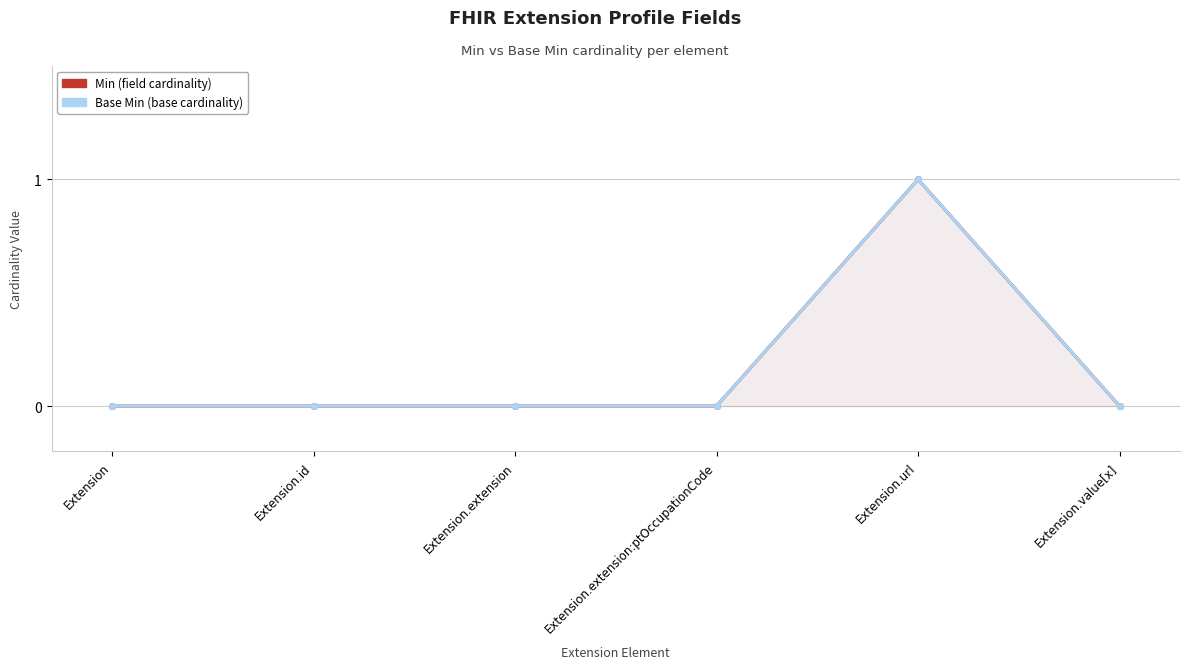

Rank the categories by Min value from highest to lowest.

Extension.url, Extension, Extension.id, Extension.extension, Extension.extension:ptOccupationCode, Extension.value[x]